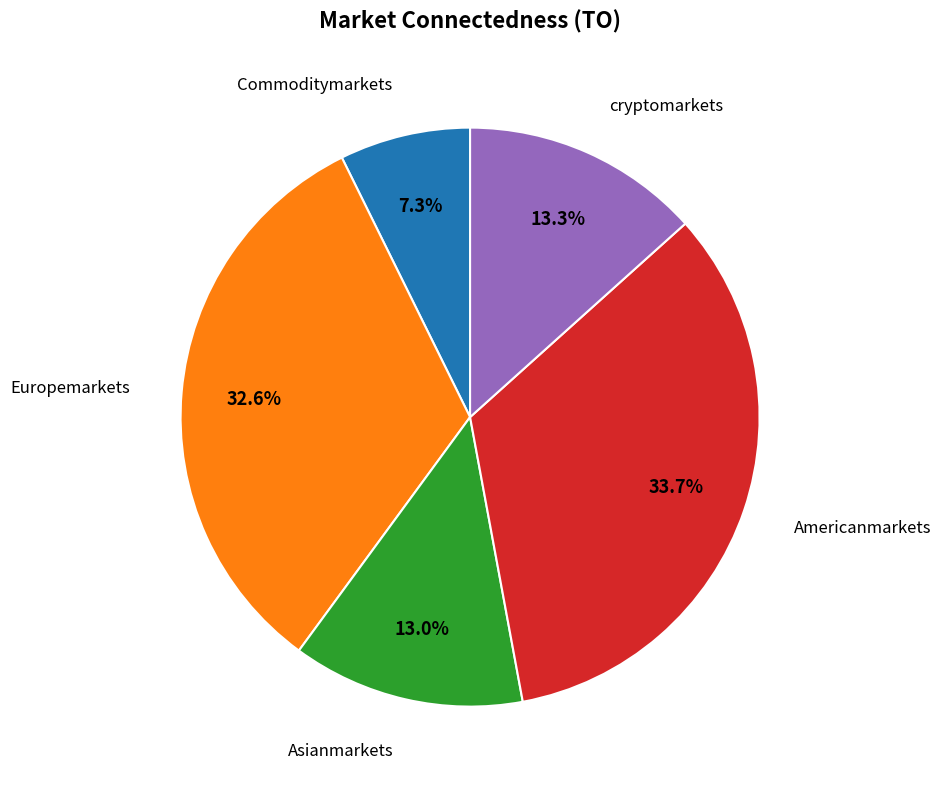

Does any single category account for the majority?

No